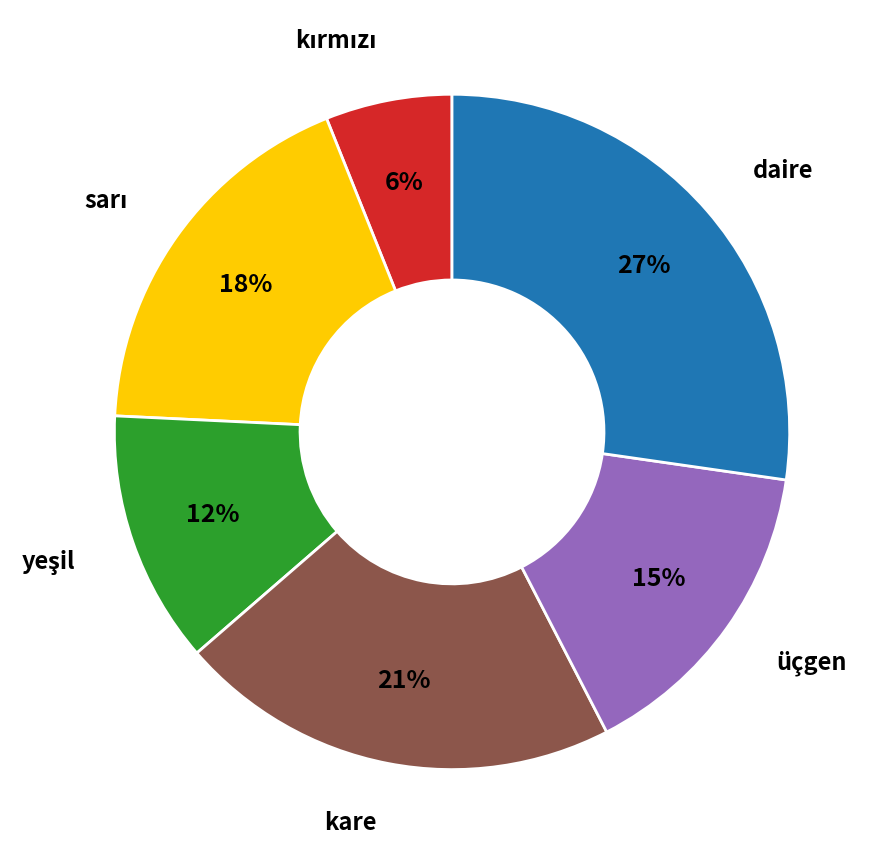

How many segments does this pie chart have?

6